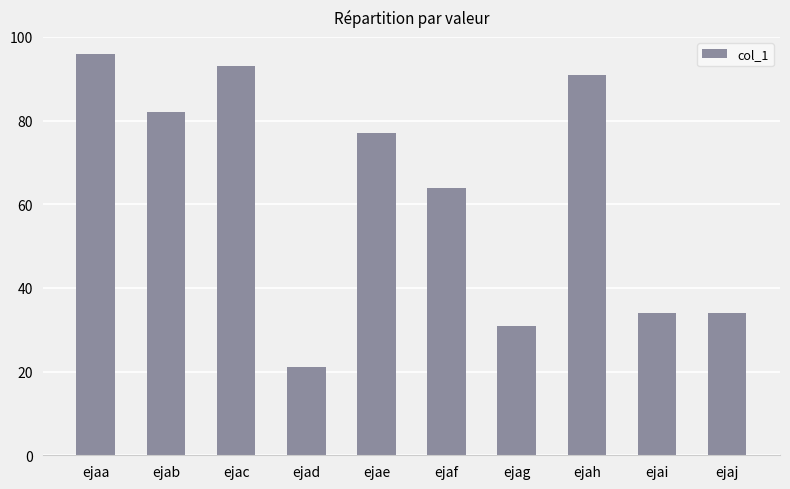

Where is the data nearest to the value 58?

ejaf